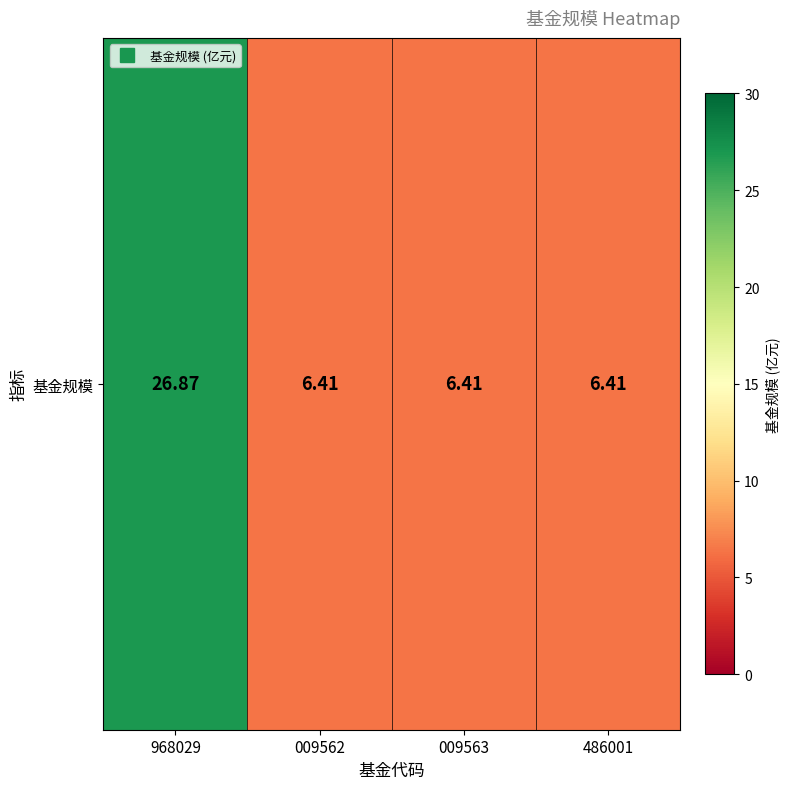

What is the sum of all values?

46.1